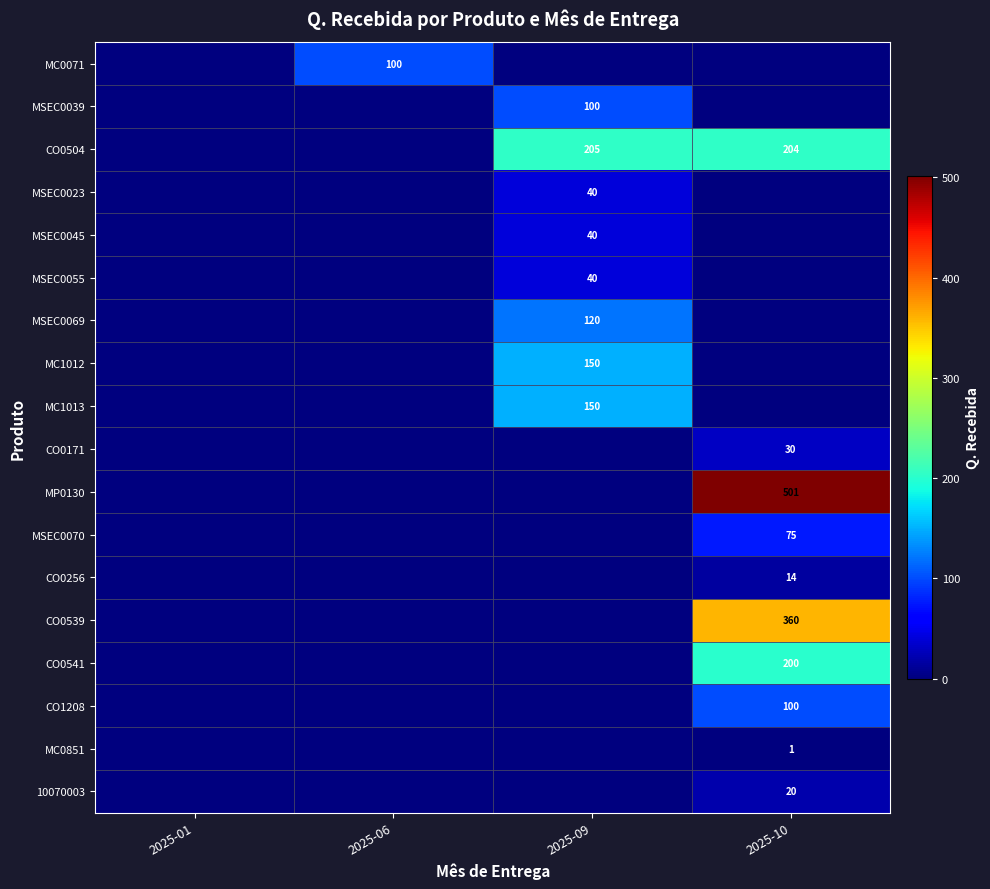

Which has a higher value, 2025-01 or 2025-06?

2025-06